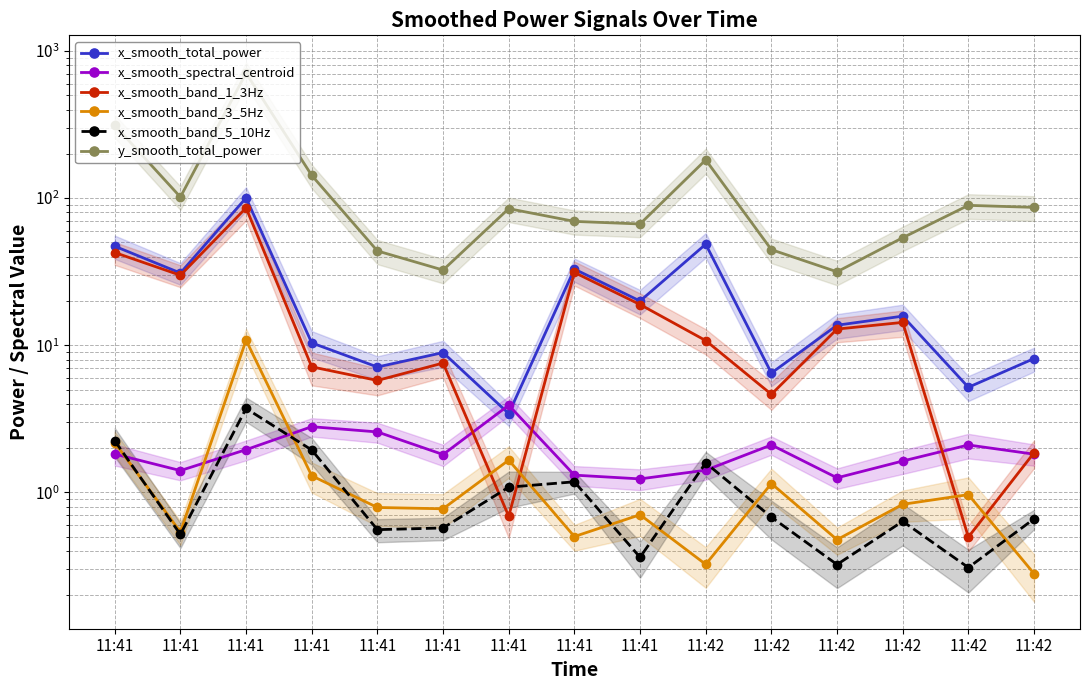

What is the sum of the x_smooth_band_3_5Hz values at 11:41 and 11:42?

1.0